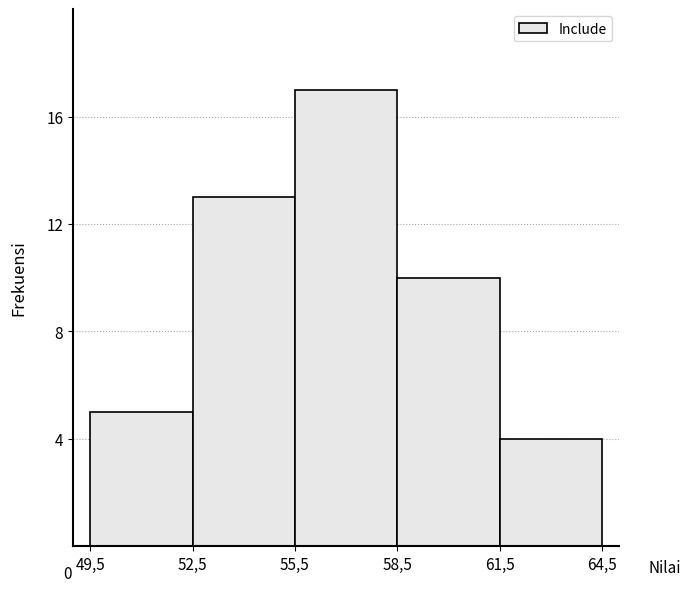

Reading left to right, transcribe all the data shown in this chart.

49,5=5	52,5=13	55,5=17	58,5=10	61,5=4